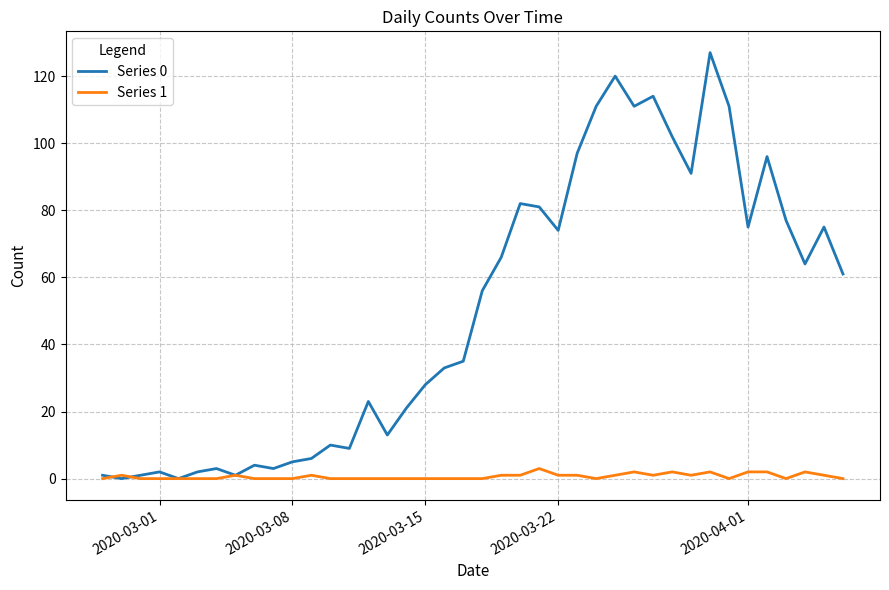

What is the maximum value shown in the chart?

127